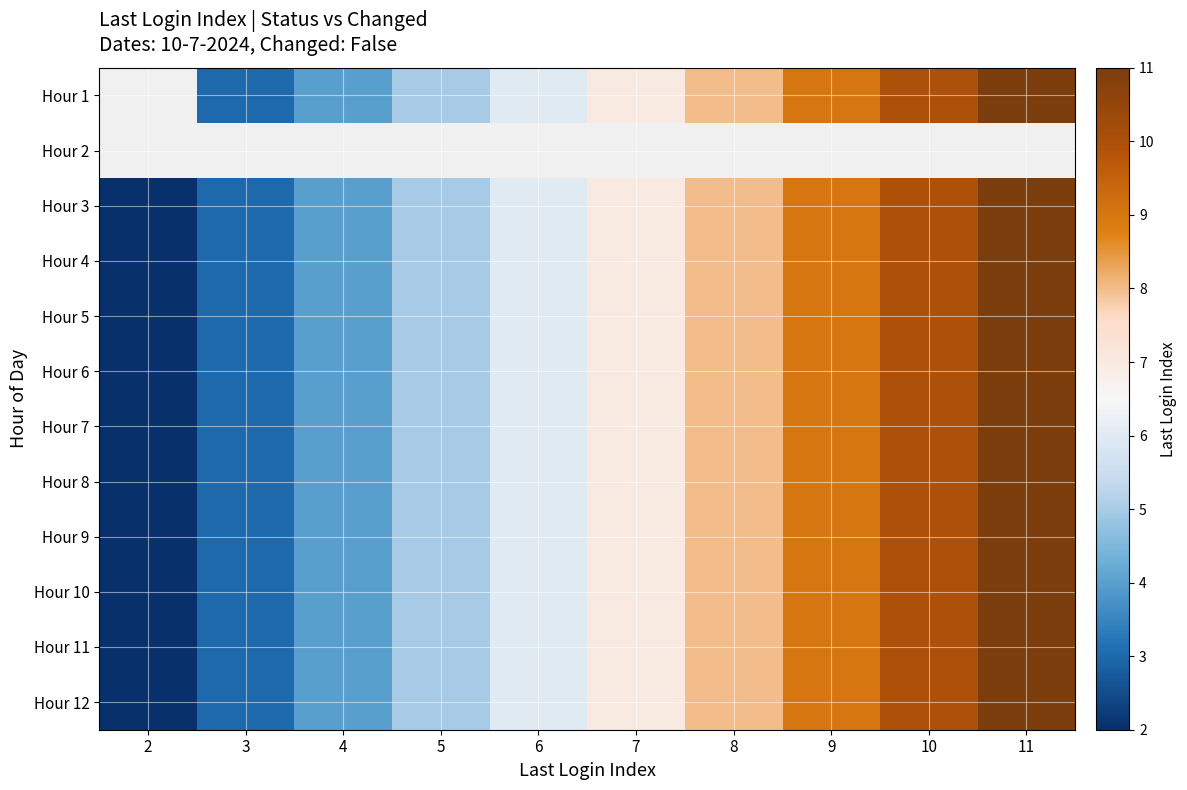

The Hour 3 series shows 16.2 at 10. True or false?

False